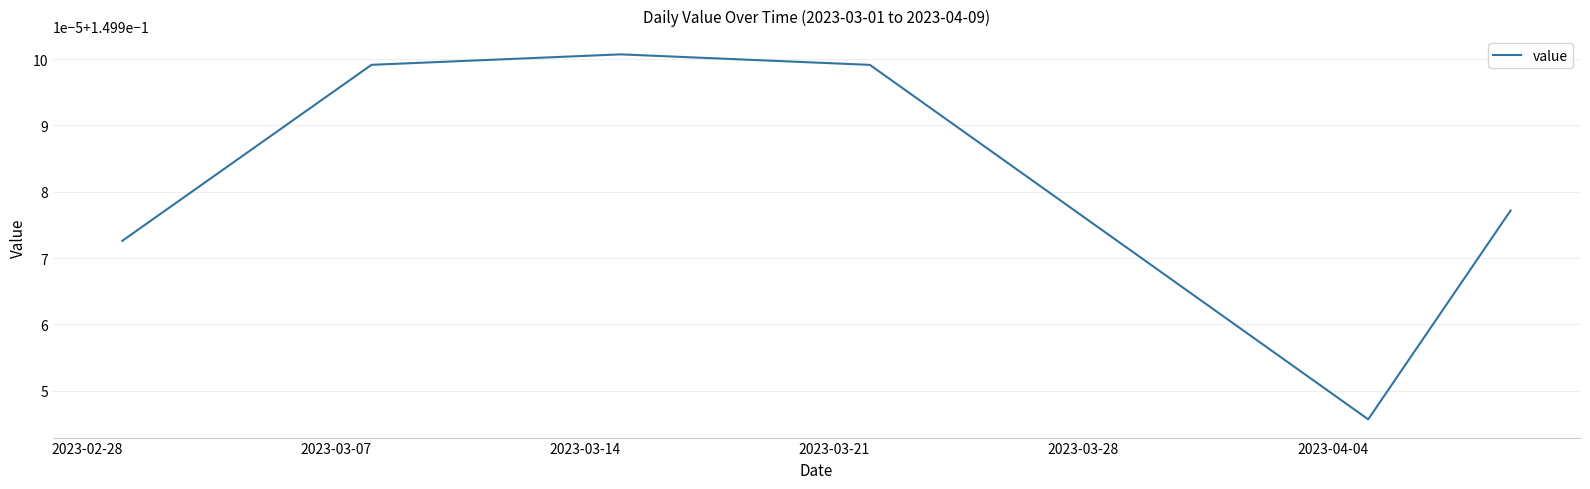

Does the chart have visible grid lines?

Yes